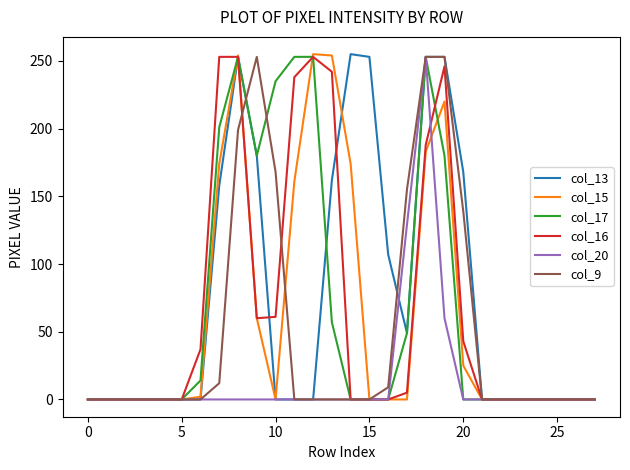

What is the maximum value shown in the chart?

255